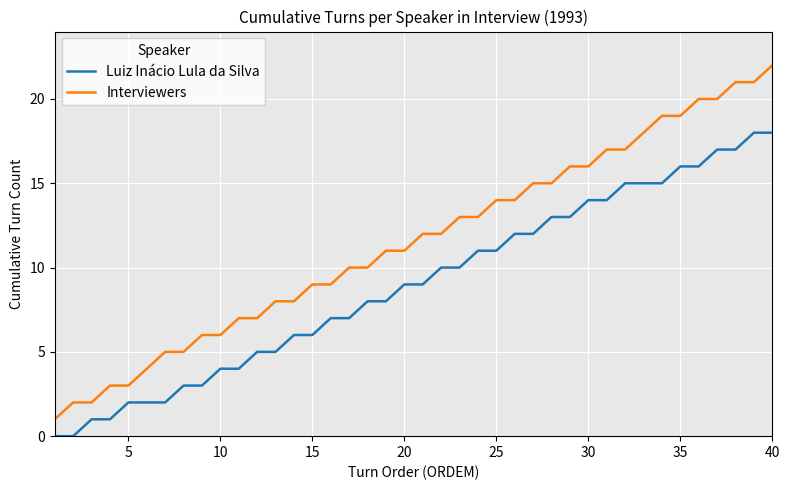

Which series has the largest range (max minus min)?

Interviewers